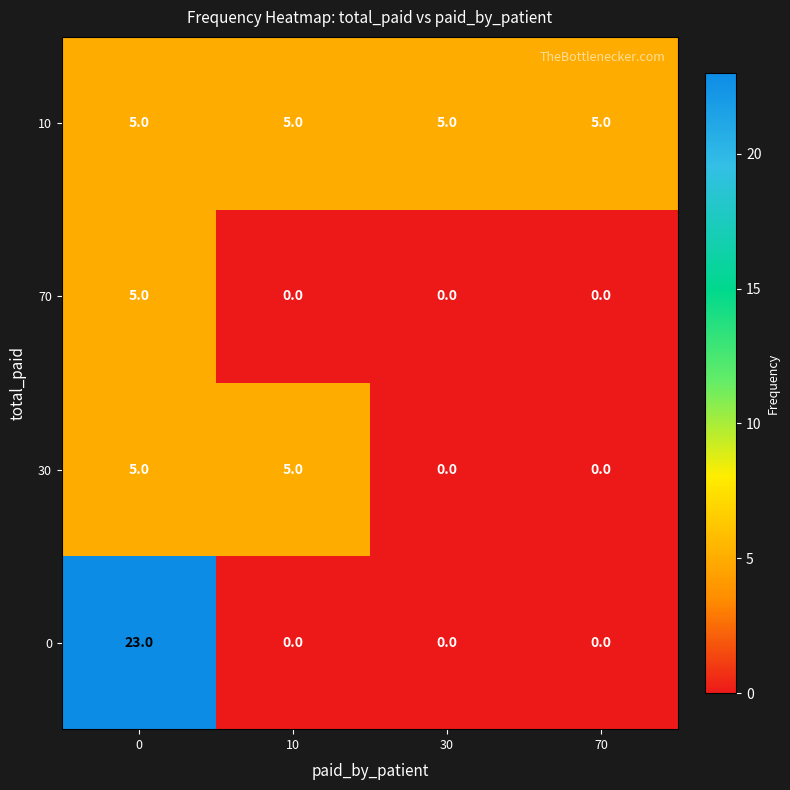

What is the total value across all series at 0?

38